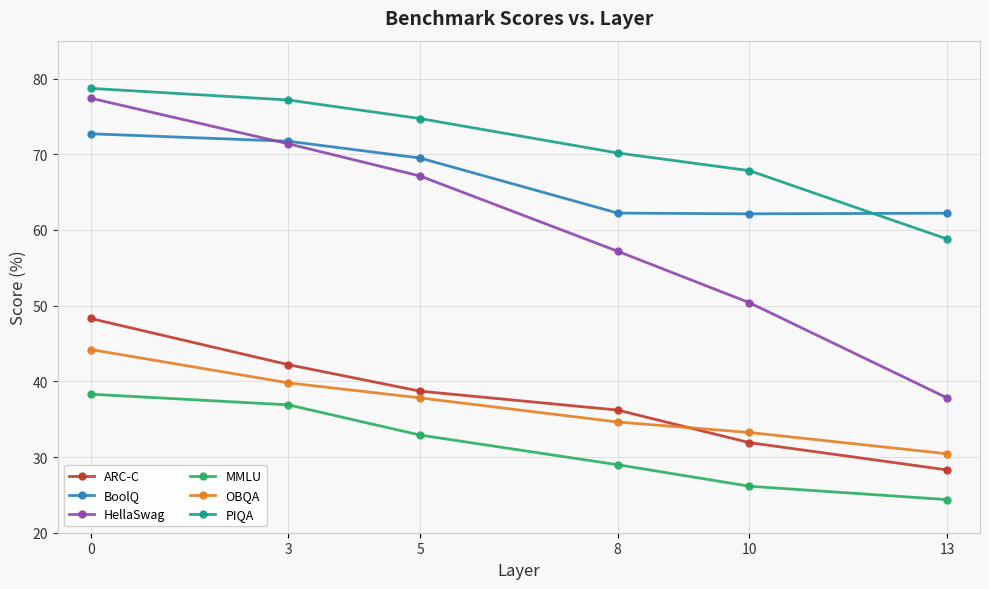

Is it true that ARC-C equals 48.3 at 0?

True